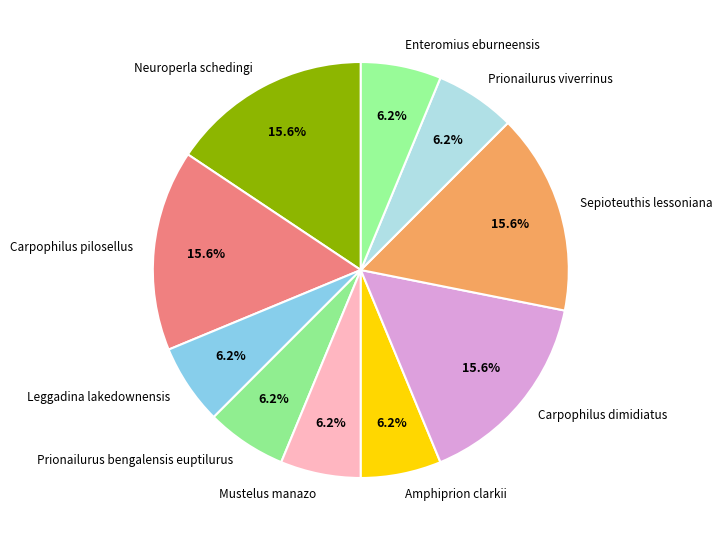

How many segments does this pie chart have?

10